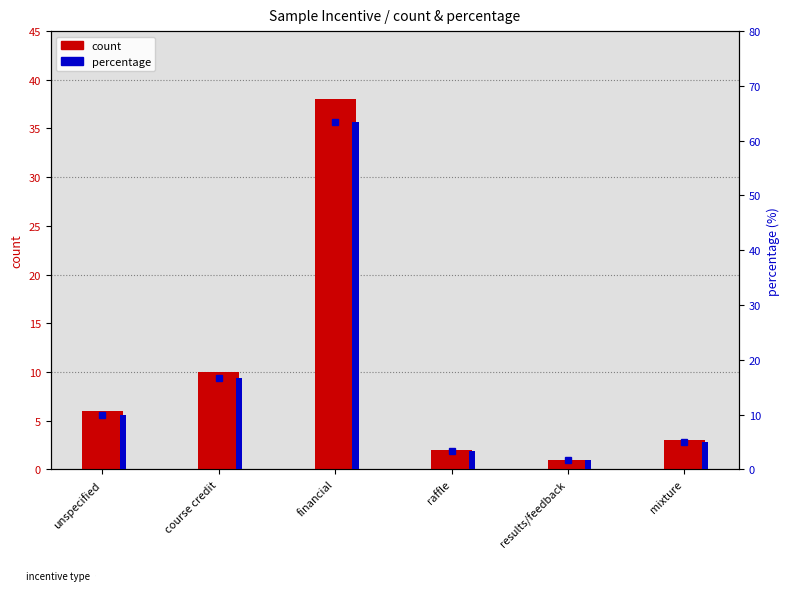

What is the greatest value displayed?

63.3